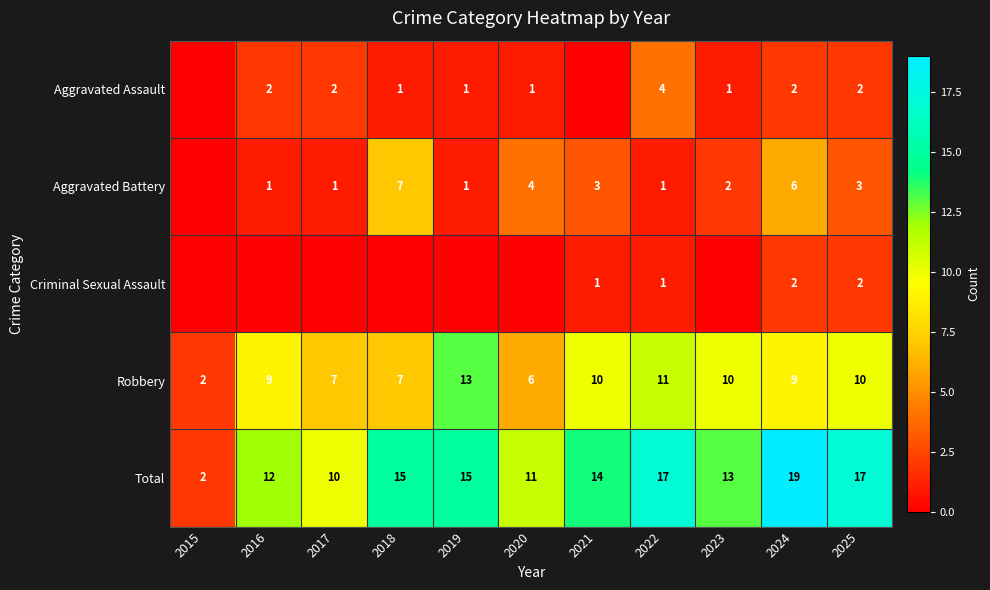

Which category has the lowest value across all series?

2015